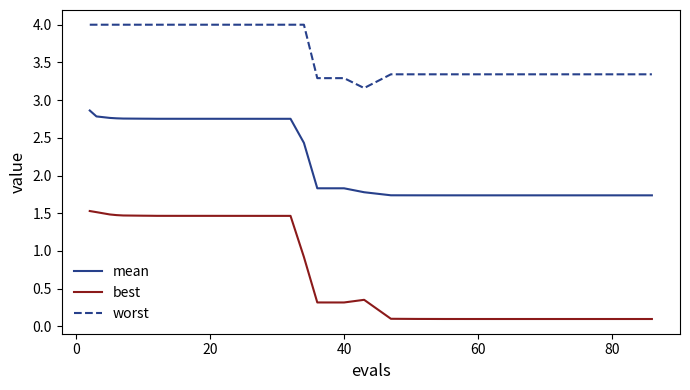

Which series has the largest total across all categories?

worst